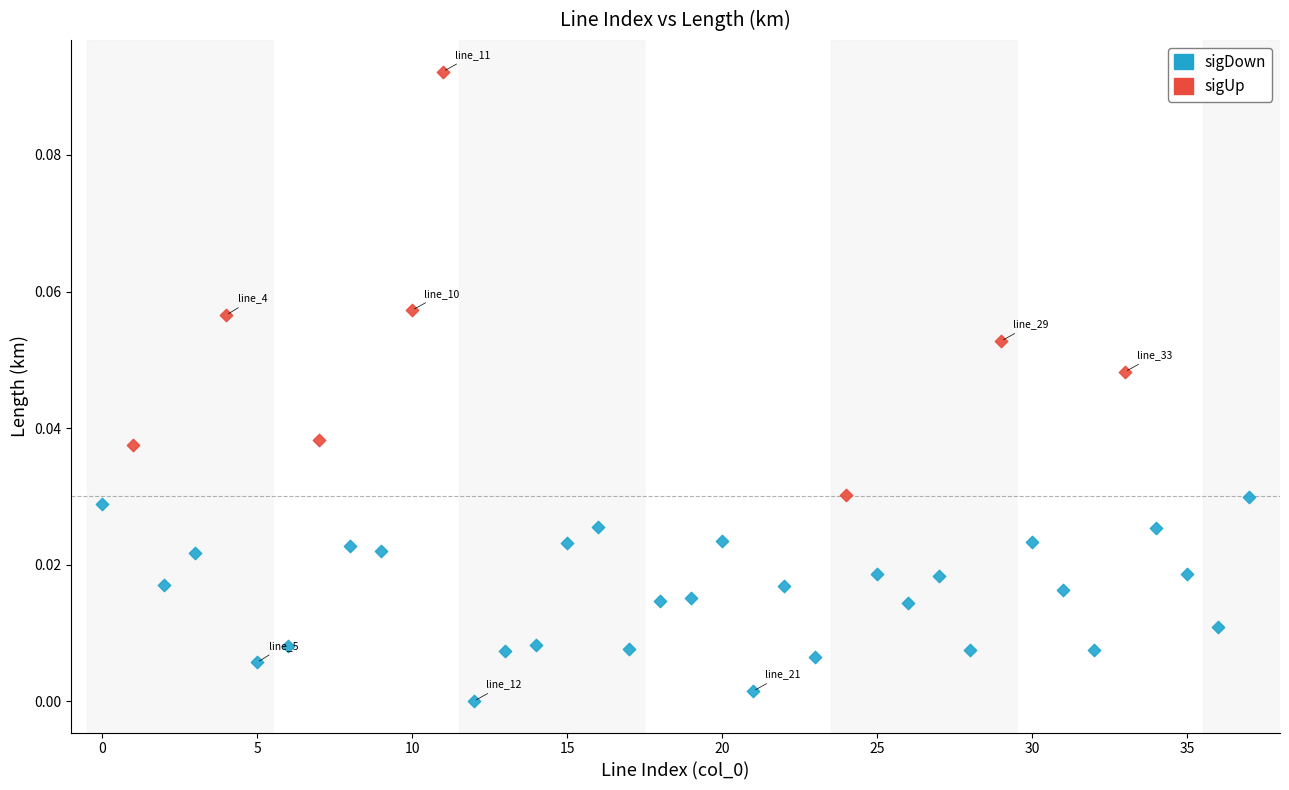

Which series reaches the minimum Y coordinate?

sigDown